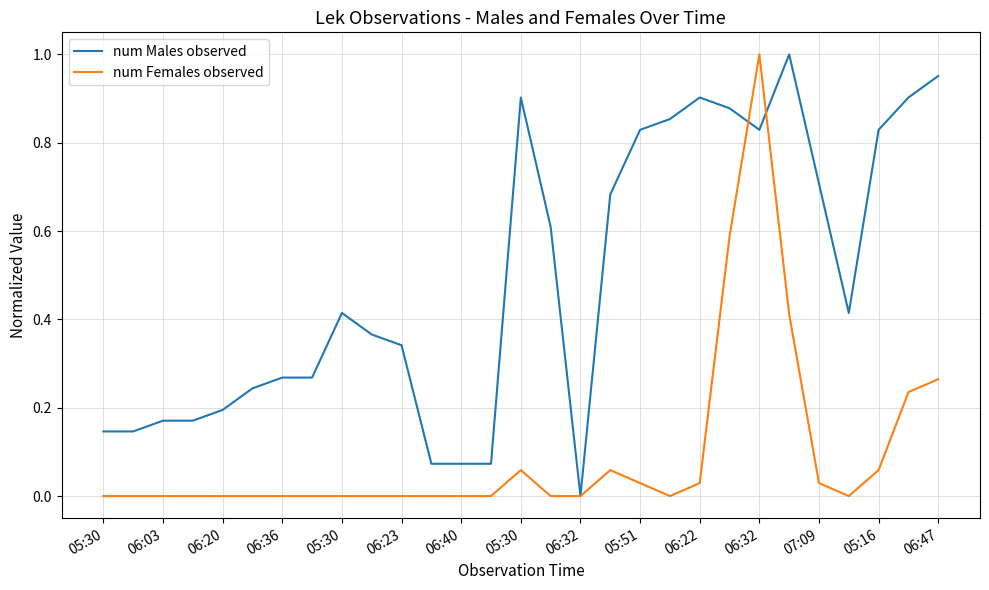

Which series has the largest total across all categories?

num Males observed